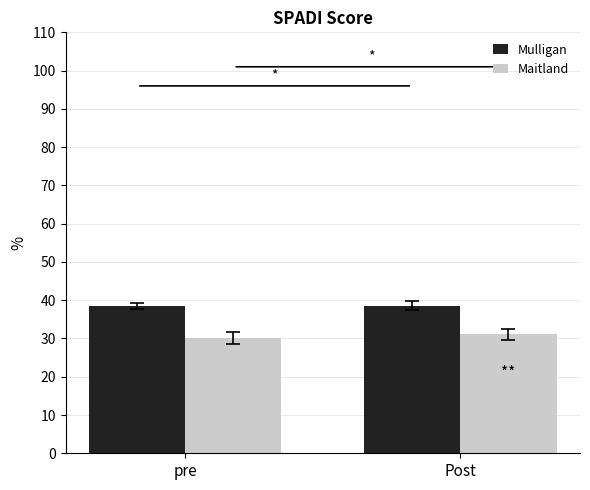

What are all the series names shown in the legend?

Mulligan, Maitland